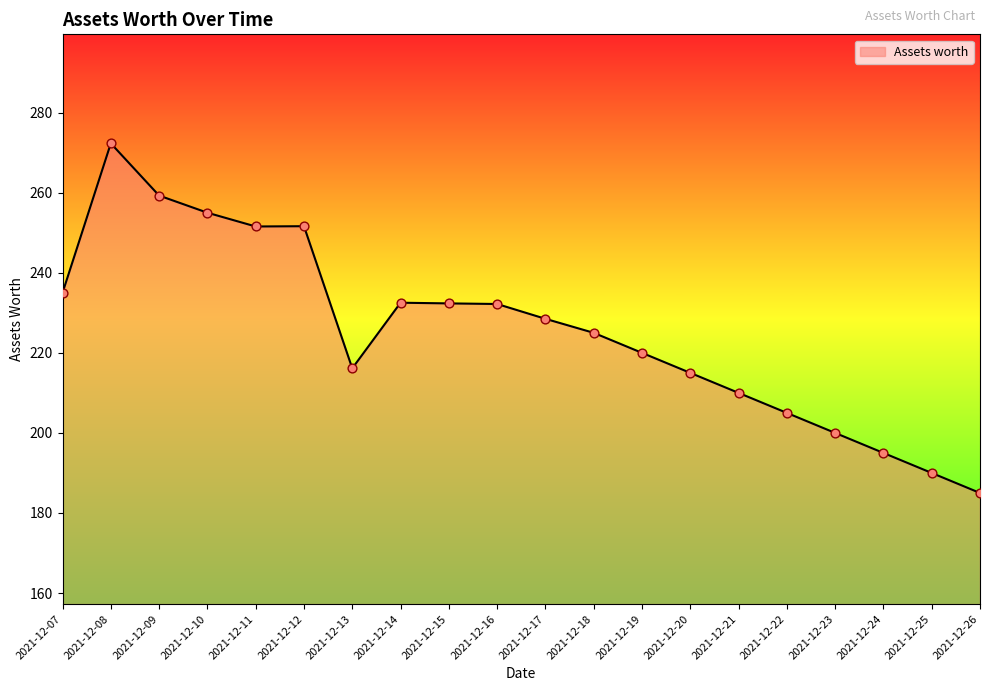

Which has a higher value, 2021-12-16 or 2021-12-24?

2021-12-16